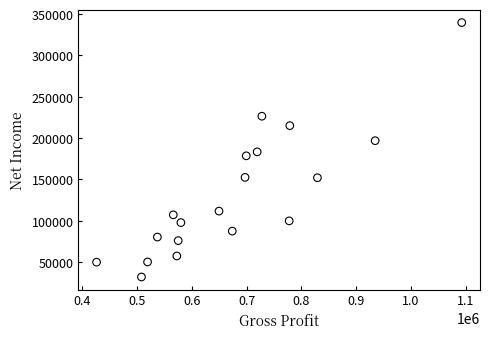

What is the range of X values (max minus min)?

666000